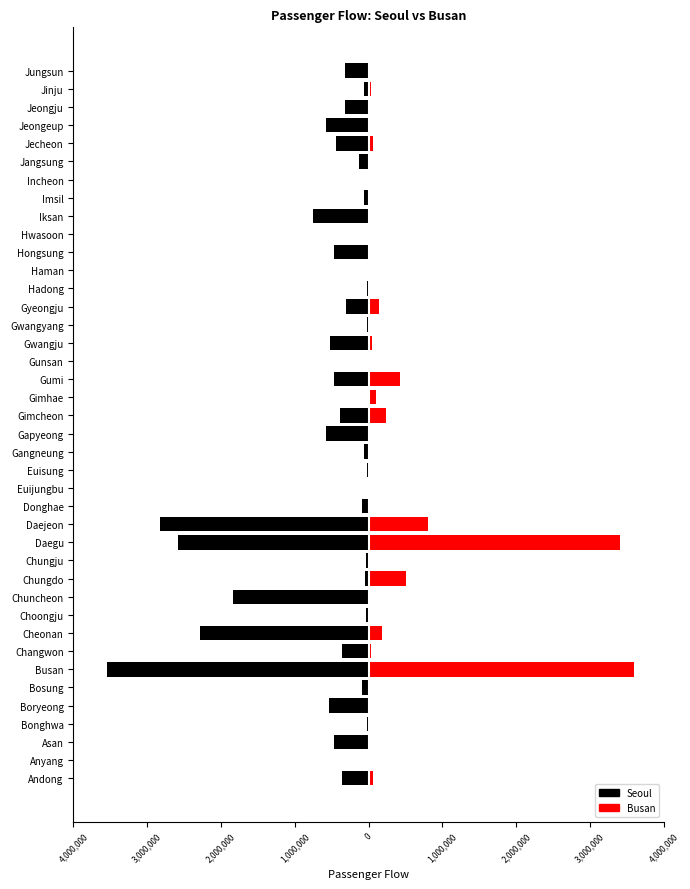

Rank the series by their maximum value, from highest to lowest.

Busan, Seoul